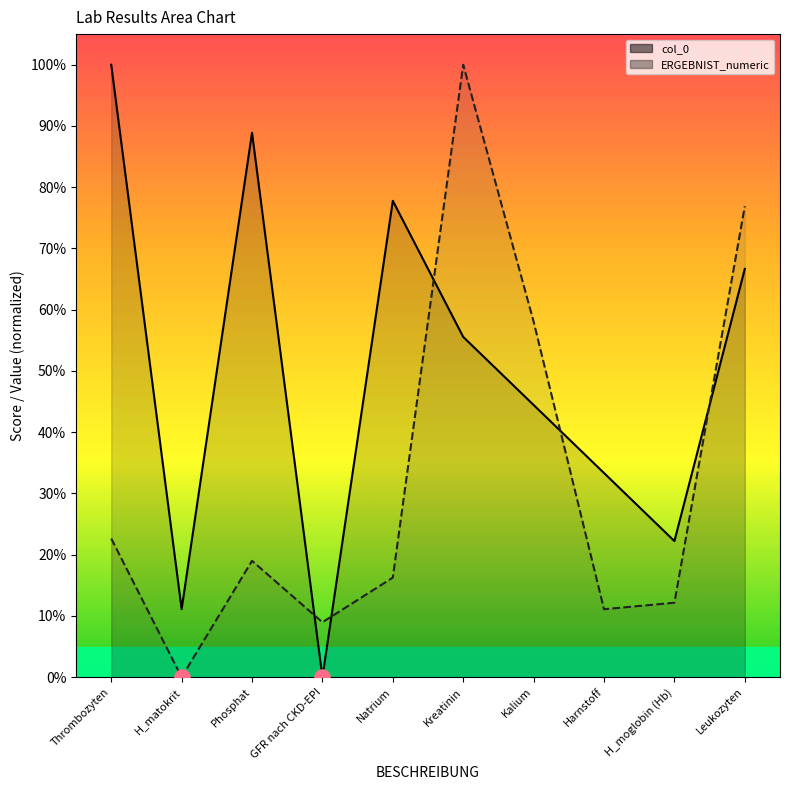

Which series contains the highest Y value?

col_0_line